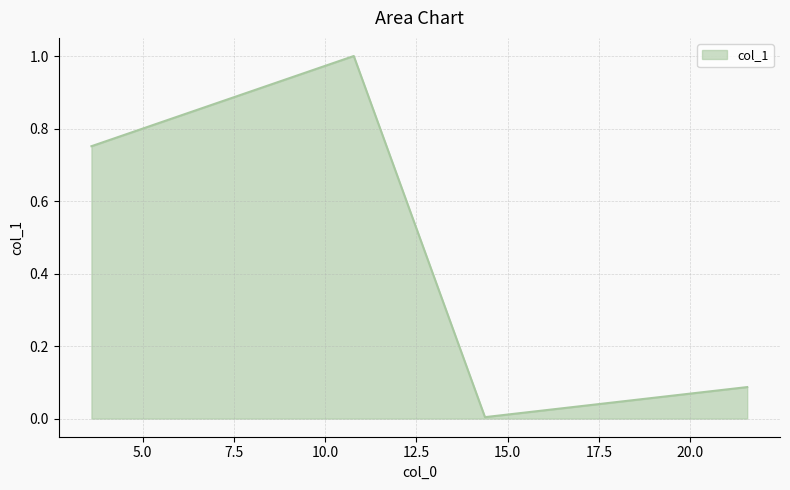

What is the sum of all values?

1.8